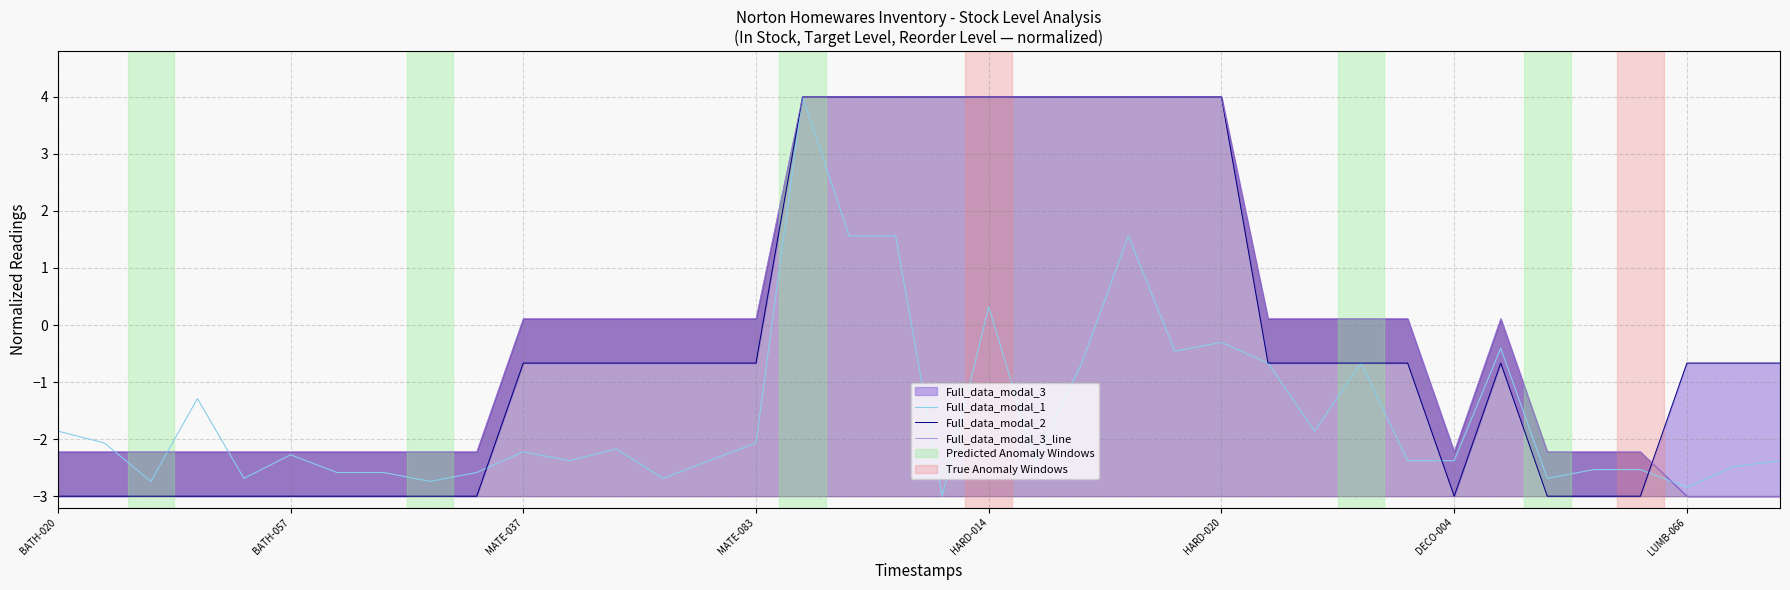

Reading left to right, list all the values displayed in this chart.

Full_data_modal_1: -1.9	-2.1	-2.7	-1.3	-2.7	-2.3	-2.6	-2.6	-2.7	-2.6	-2.2	-2.4	-2.2	-2.7	-2.4	-2.1	4.0	1.6	1.6	-3.0	0.3	-2.4	-0.7	1.6	-0.5	-0.3	-0.7	-1.9	-0.7	-2.4	-2.4	-0.4	-2.7	-2.5	-2.5	-2.8	-2.5	-2.4
Full_data_modal_2: -3.0	-3.0	-3.0	-3.0	-3.0	-3.0	-3.0	-3.0	-3.0	-3.0	-0.7	-0.7	-0.7	-0.7	-0.7	-0.7	4.0	4.0	4.0	4.0	4.0	4.0	4.0	4.0	4.0	4.0	-0.7	-0.7	-0.7	-0.7	-3.0	-0.7	-3.0	-3.0	-3.0	-0.7	-0.7	-0.7
Full_data_modal_3_line: -2.2	-2.2	-2.2	-2.2	-2.2	-2.2	-2.2	-2.2	-2.2	-2.2	0.1	0.1	0.1	0.1	0.1	0.1	4.0	4.0	4.0	4.0	4.0	4.0	4.0	4.0	4.0	4.0	0.1	0.1	0.1	0.1	-2.2	0.1	-2.2	-2.2	-2.2	-3.0	-3.0	-3.0